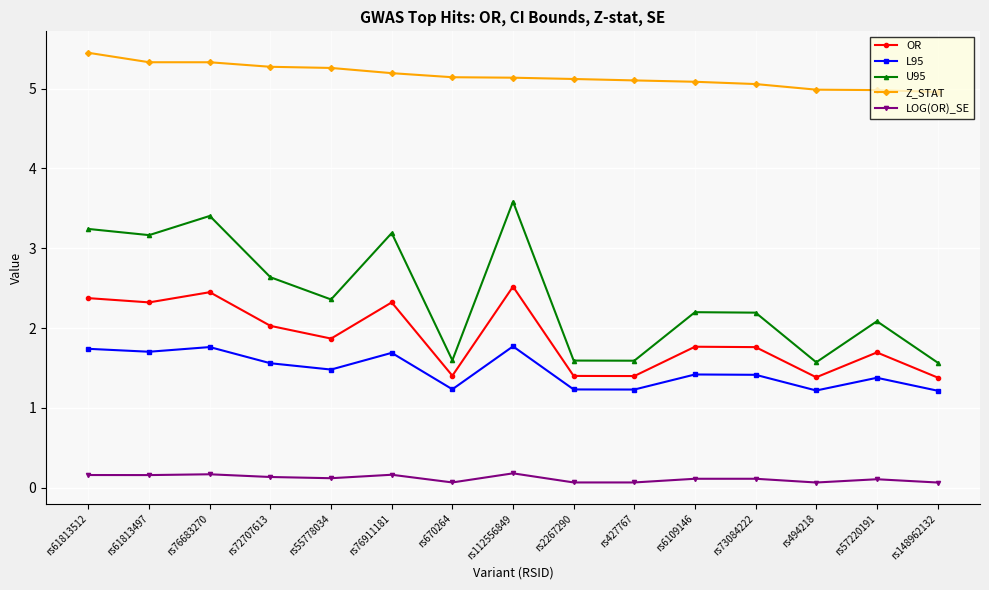

At how many categories does at least one series exceed 1?

15